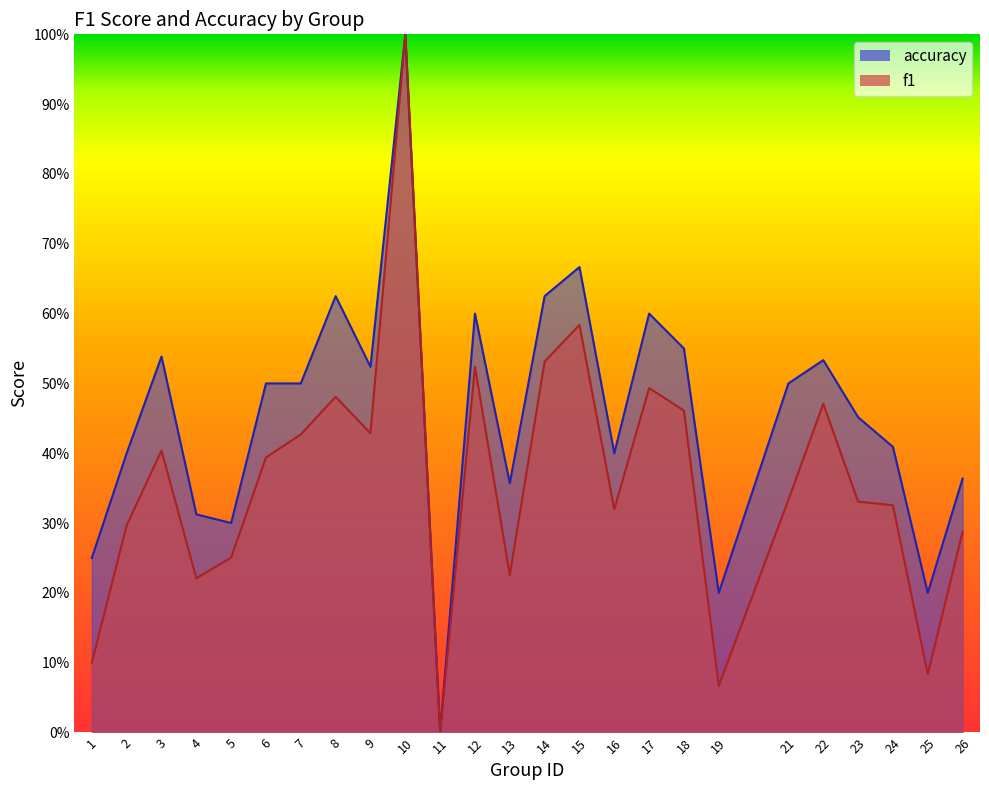

Does the chart display data point markers on the line(s)?

No